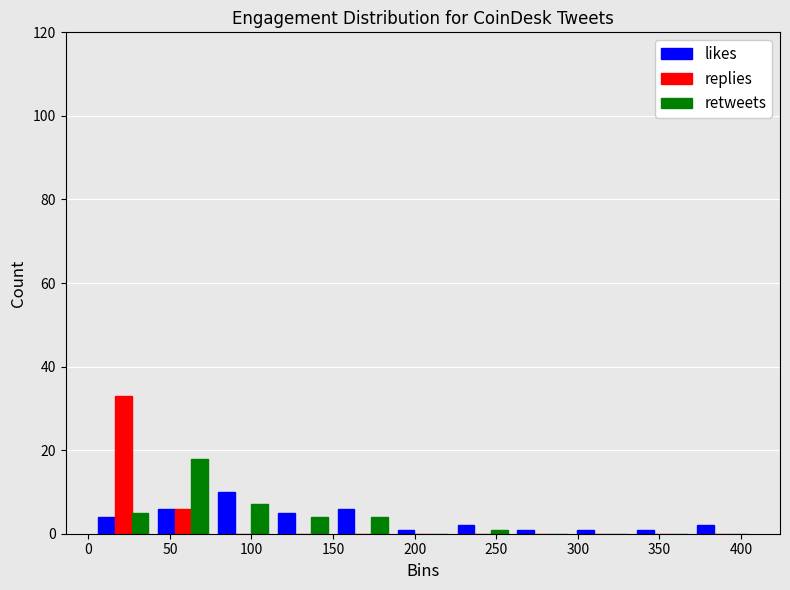

What is the height of the retweets bar covering 40 to 75 on the x-axis? Neither the bar edges nor the heights are printed on the chart, so give them approximately, as read against the axes.

18